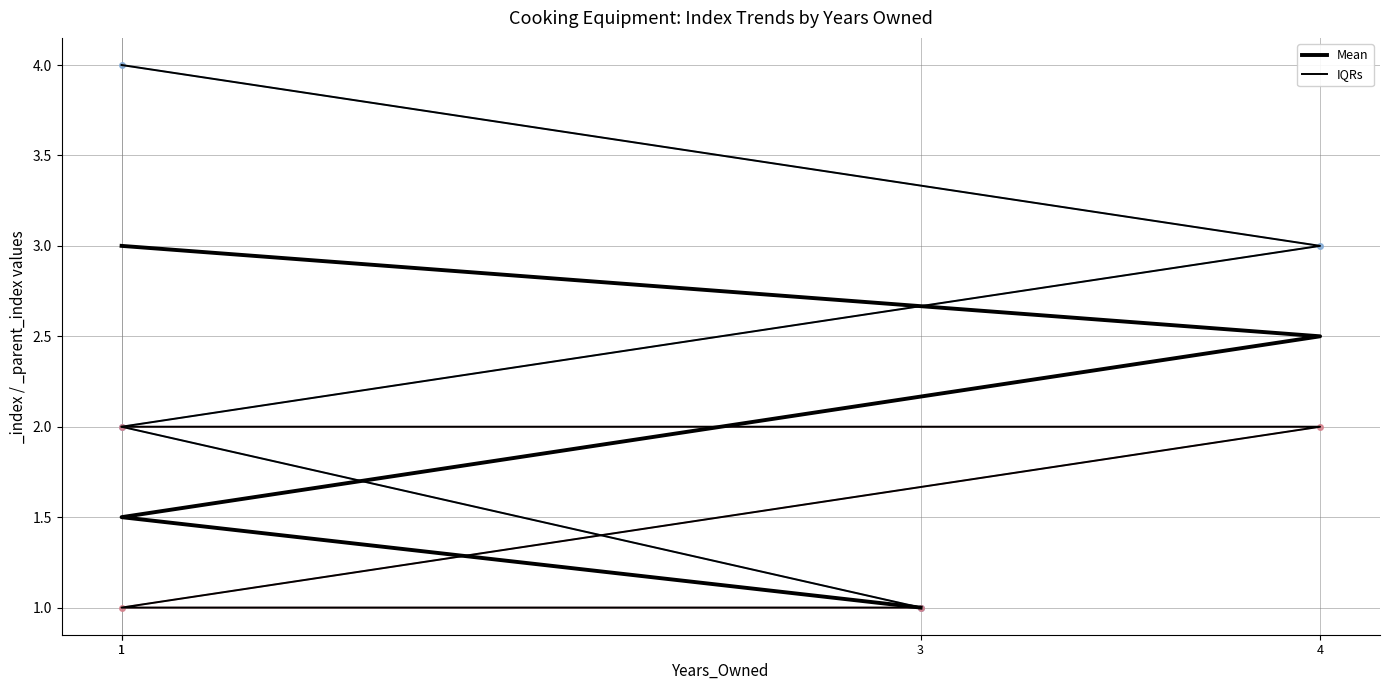

At which category is the sum across all series the highest?

1